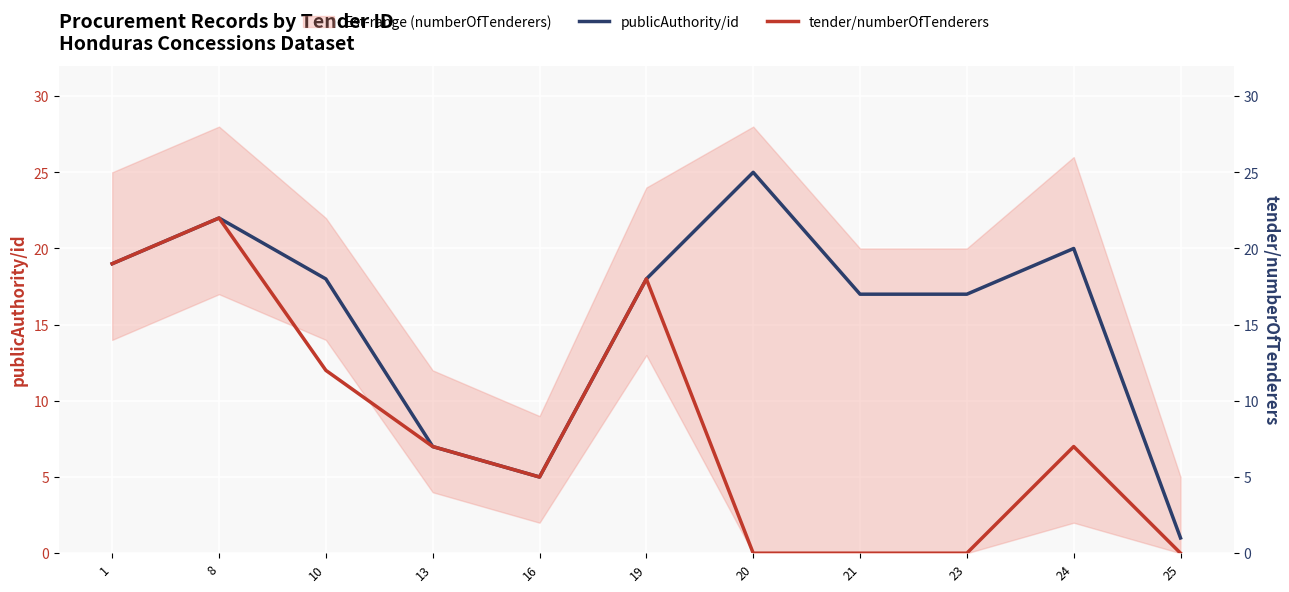

True or false: tender/numberOfTenderers has a value of 16 at 10.

False